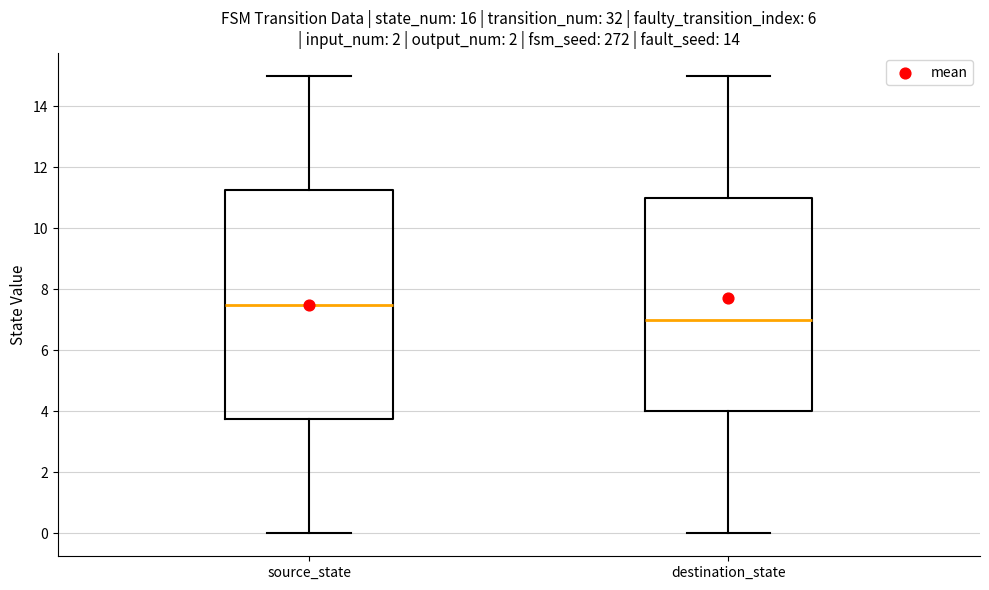

Which box's median line is the highest?

source_state